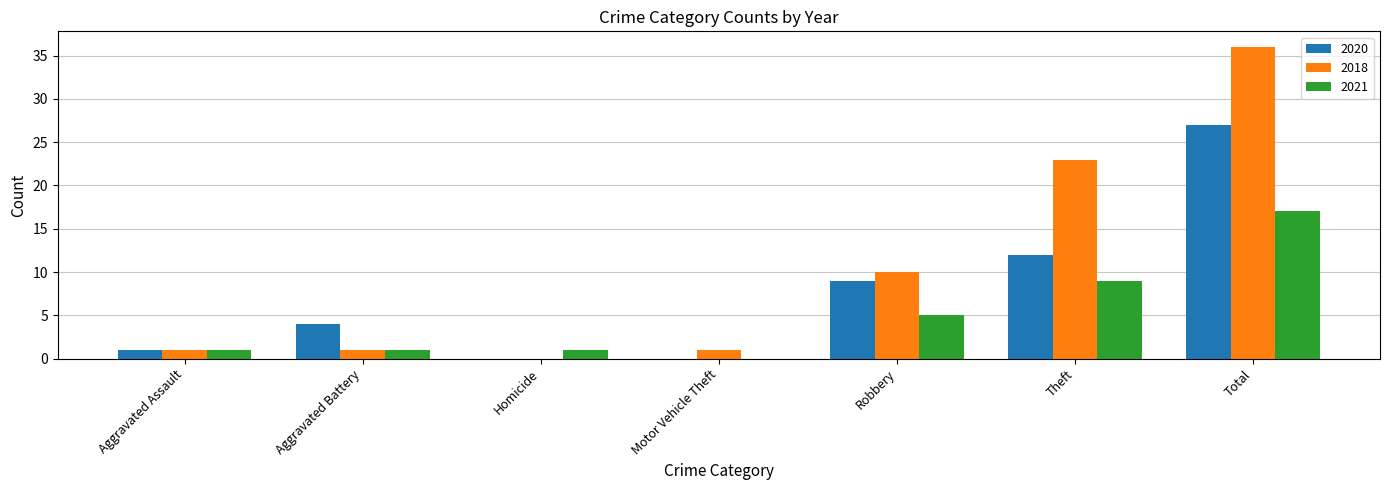

The value of 2021 at Homicide is 1. True or false?

True